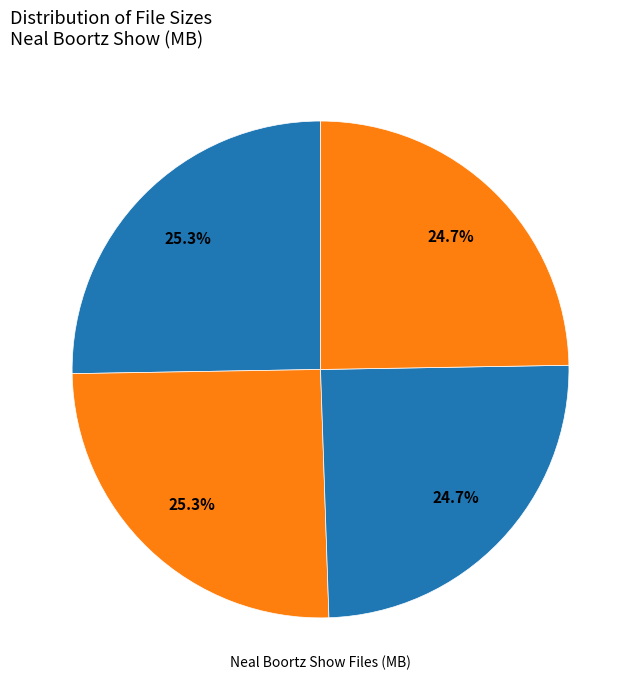

How many segments does this pie chart have?

4